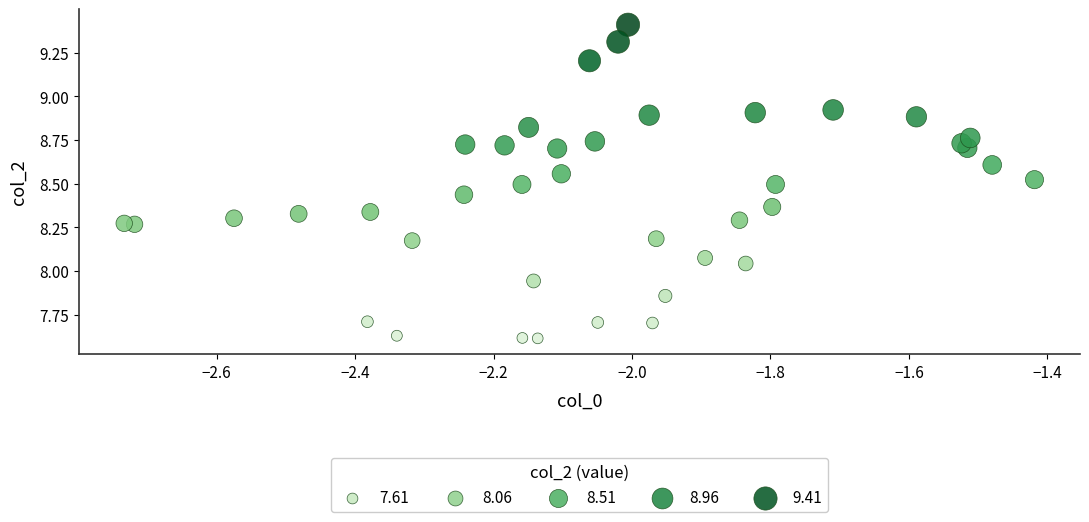

What is the range of X values (max minus min)?

1.3